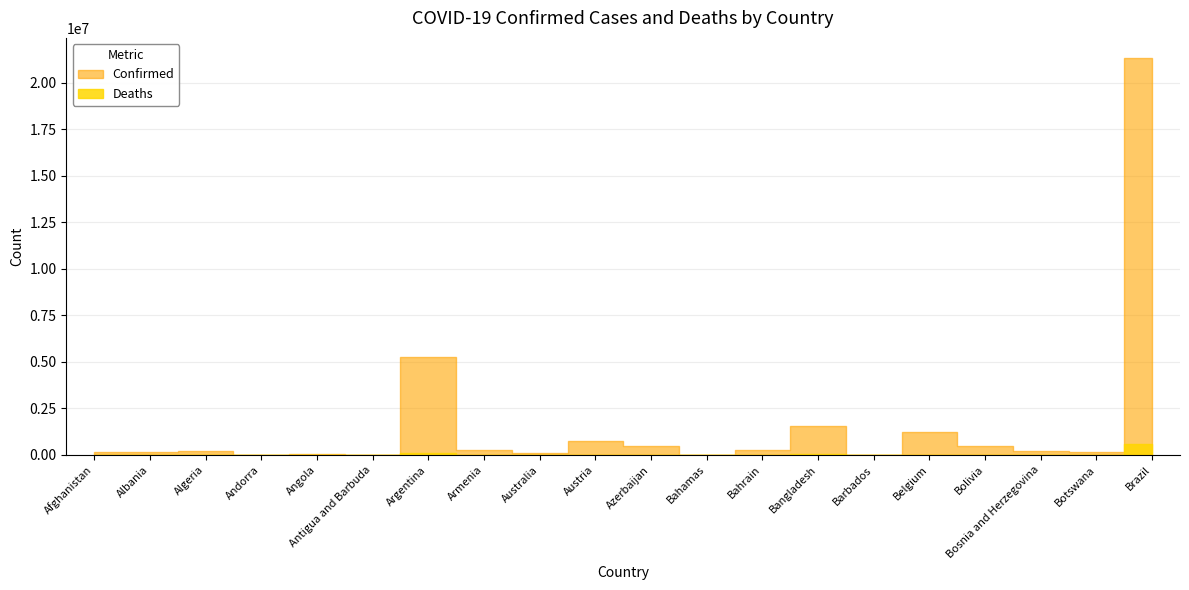

What is the difference between the second highest and second lowest values in the Deaths series?

114795